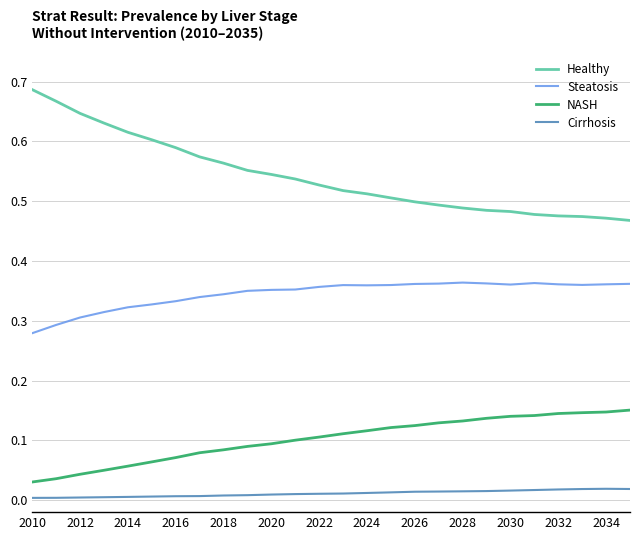

Which series has the largest range (max minus min)?

Healthy